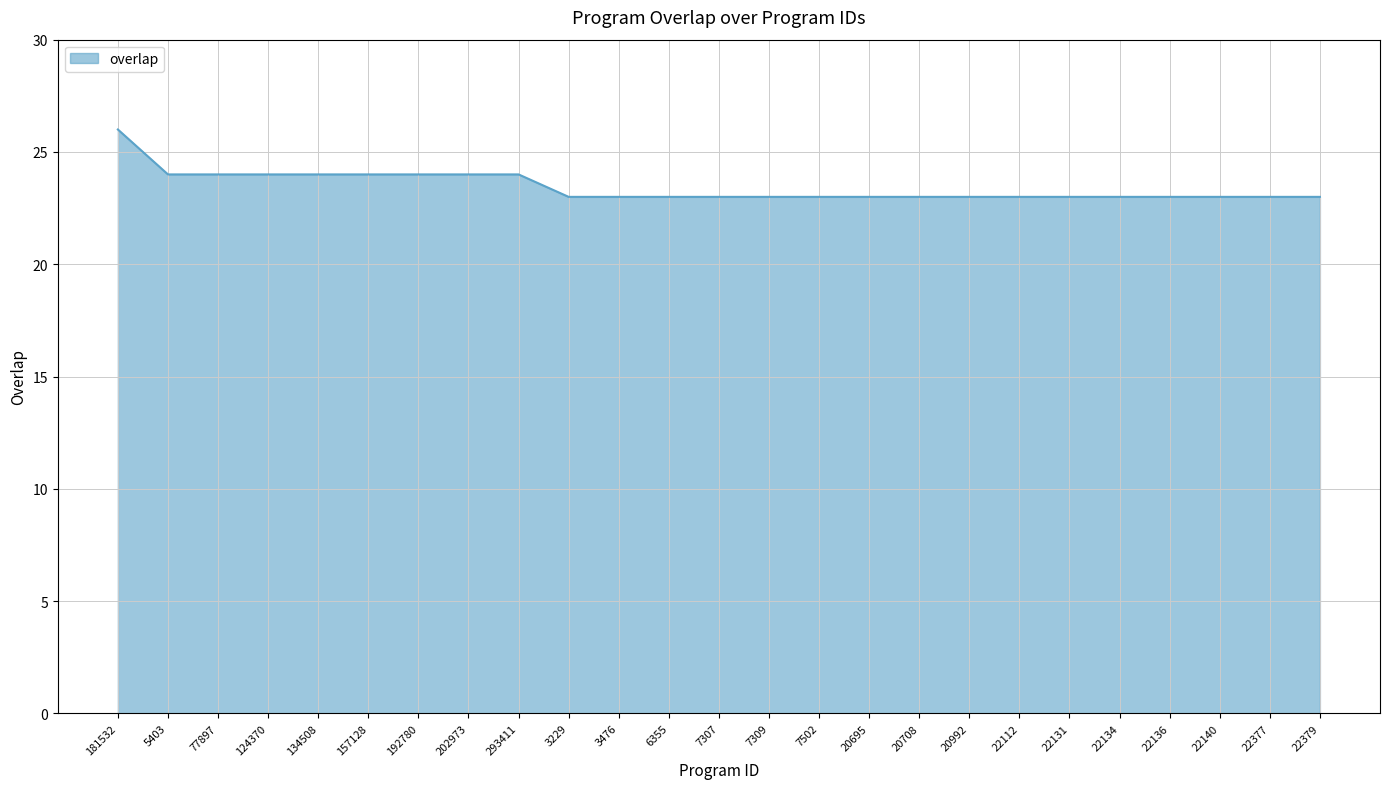

What is the greatest value displayed?

26